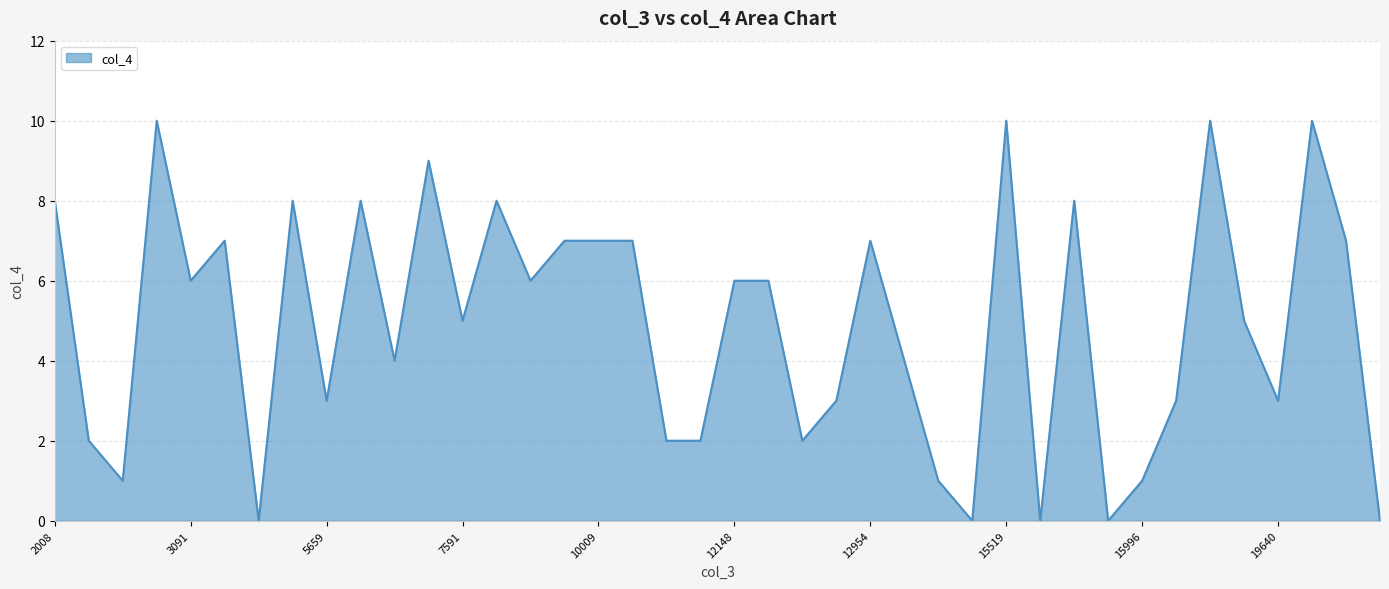

What is the difference between the maximum and minimum values?

10